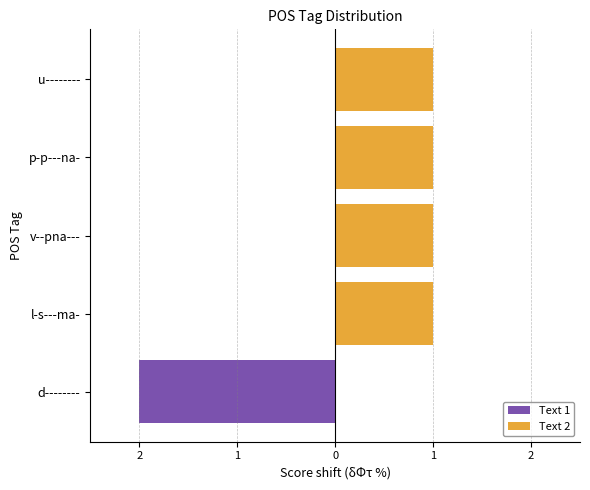

What is the value of the Text 2 bar at the 5th from the left?

1